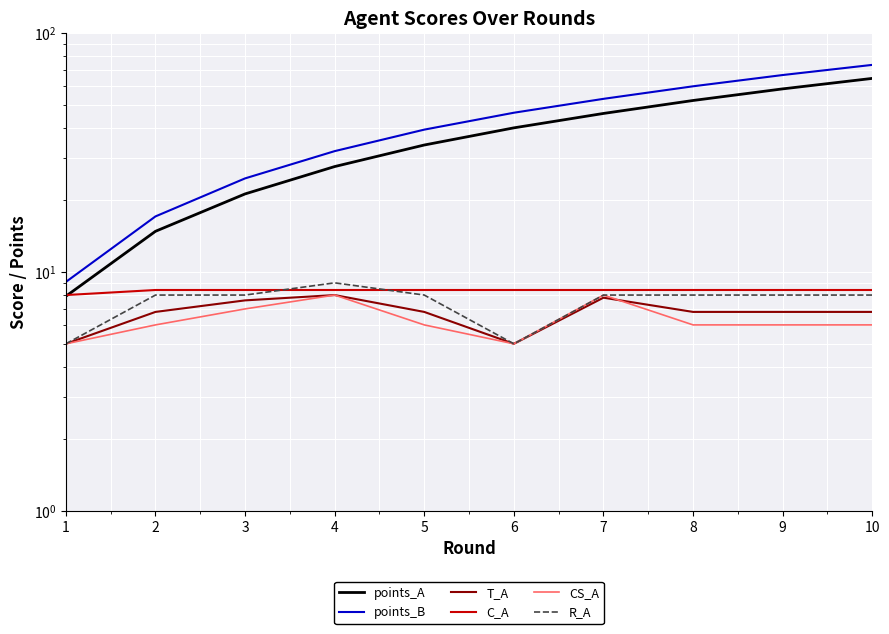

Is this an area chart (filled region under the line)?

No